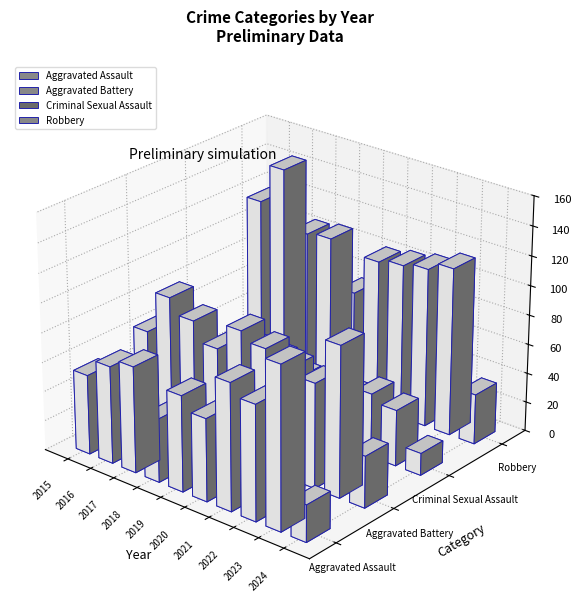

At which category does the chart reach its minimum across all series?

2024